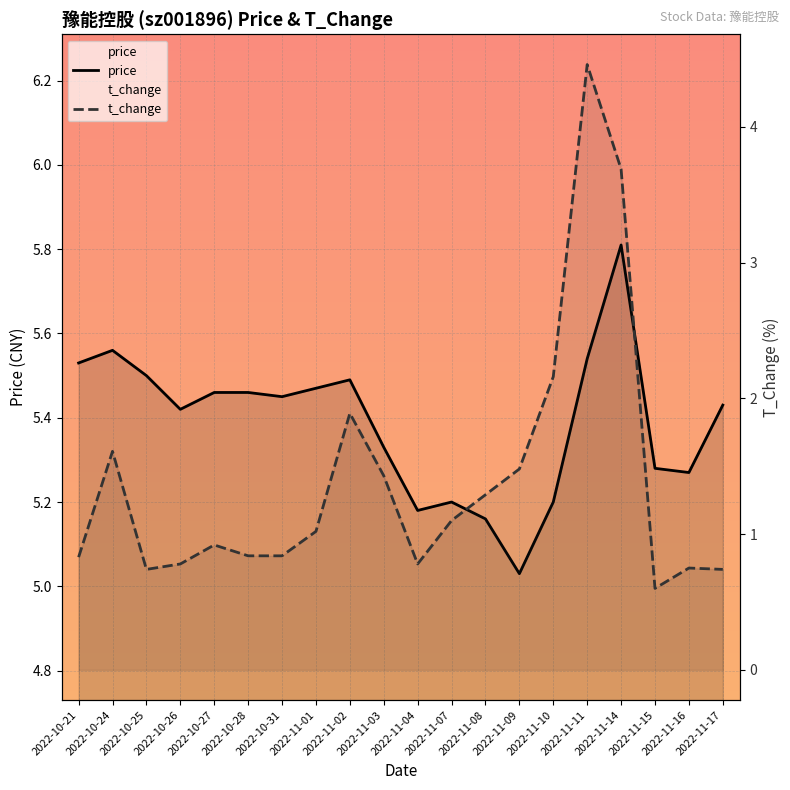

Which label corresponds to the largest value in the chart?

2022-11-14